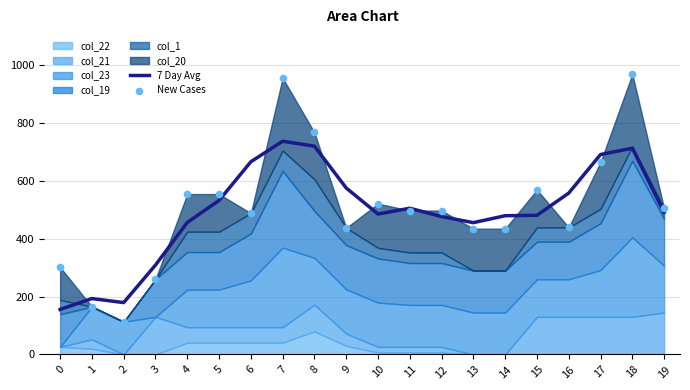

Is the value of 7 Day Avg at 6 greater than the value of New Cases at 17?

Yes